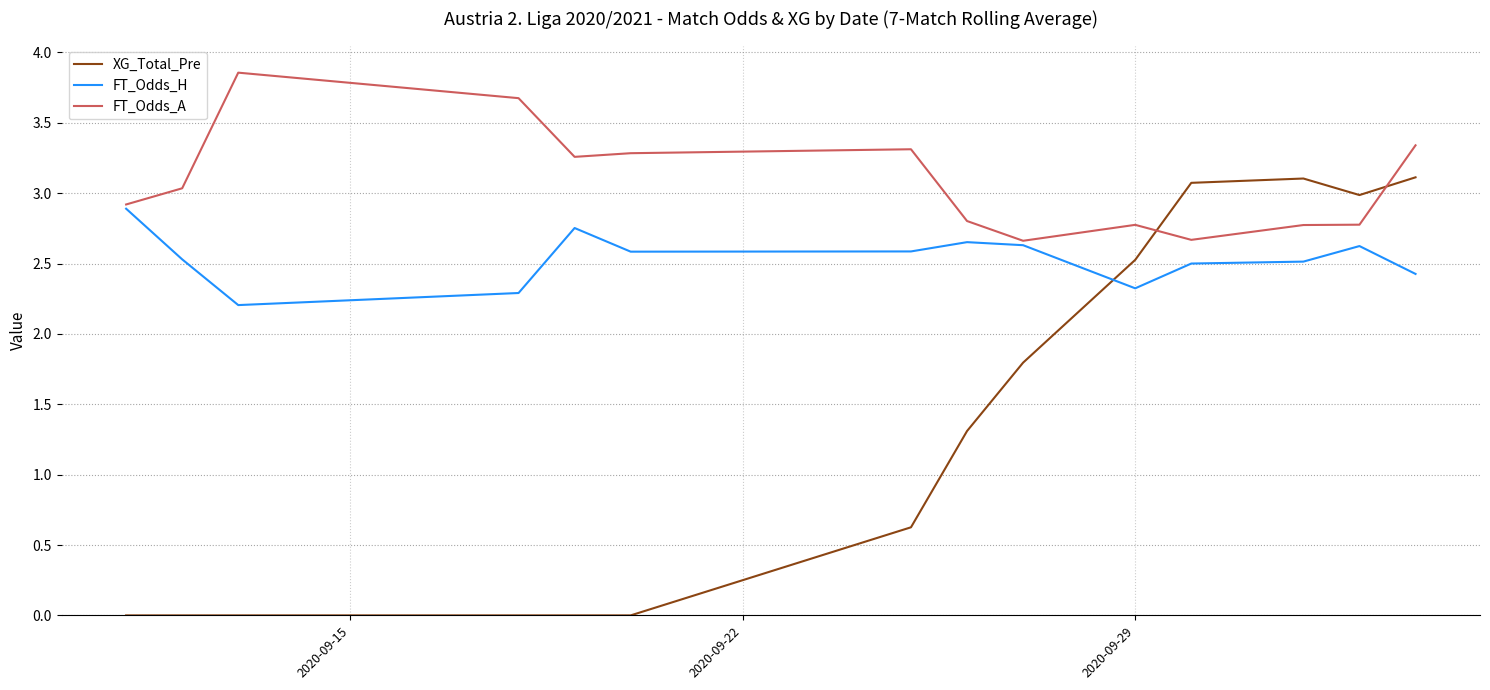

Which series has the largest range (max minus min)?

XG_Total_Pre